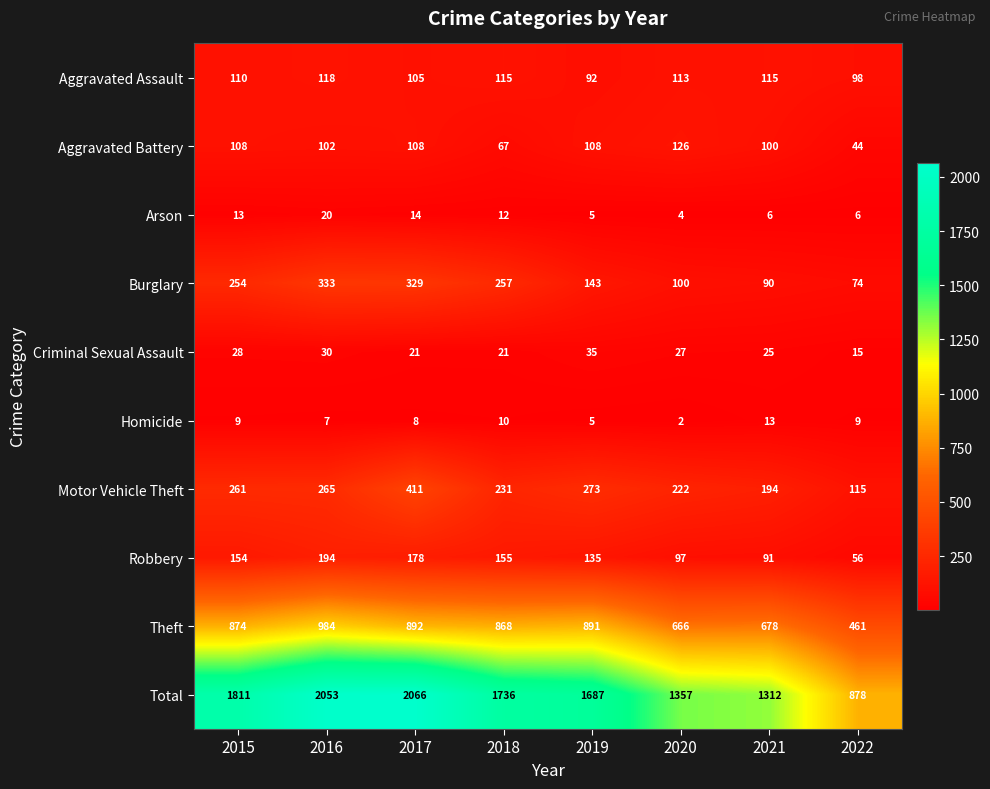

At which label does Total reach its peak?

2017